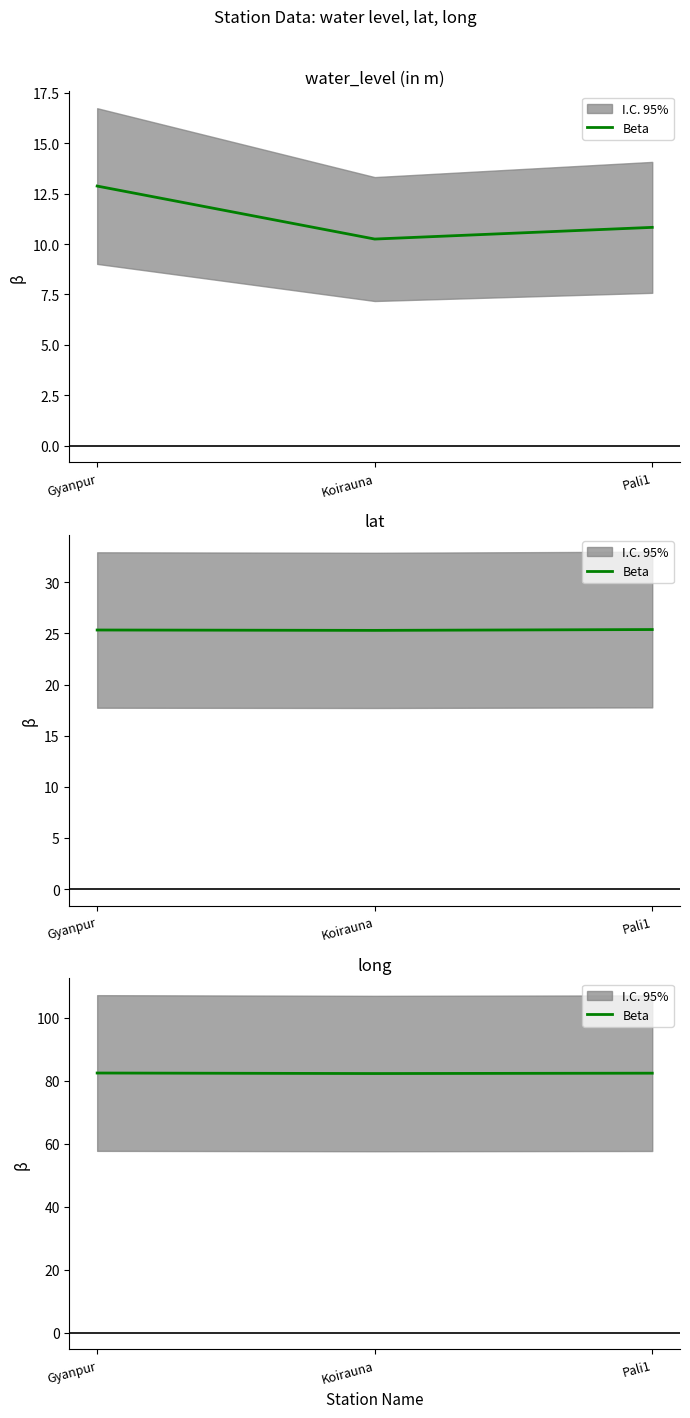

What is the sum of all values?

247.2